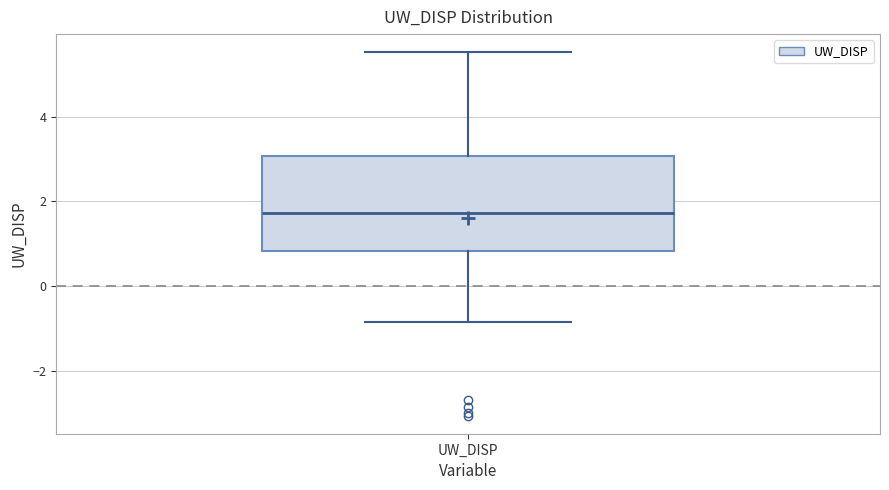

Read this box plot against the y-axis: the position of the median line, the range covered by the box, and the ends of both whiskers. The values are not printed on the chart, so give them approximately, as read against the axis.

median 1.8, box 0.8 to 3.0, whiskers -0.8 to 5.6